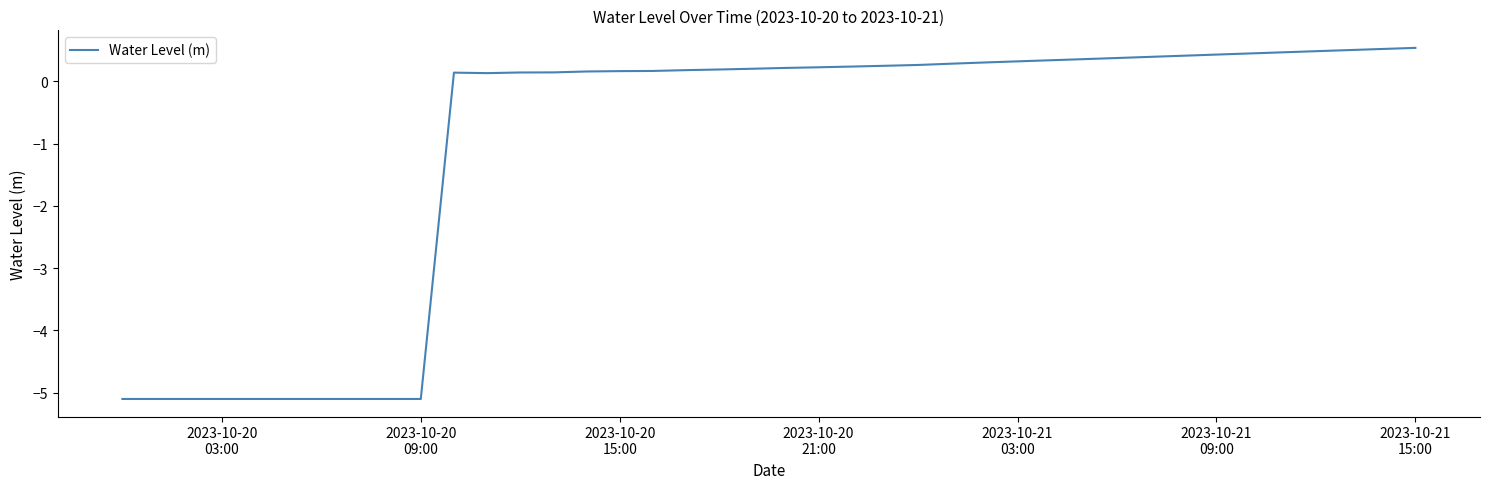

What is the maximum value shown in the chart?

0.5